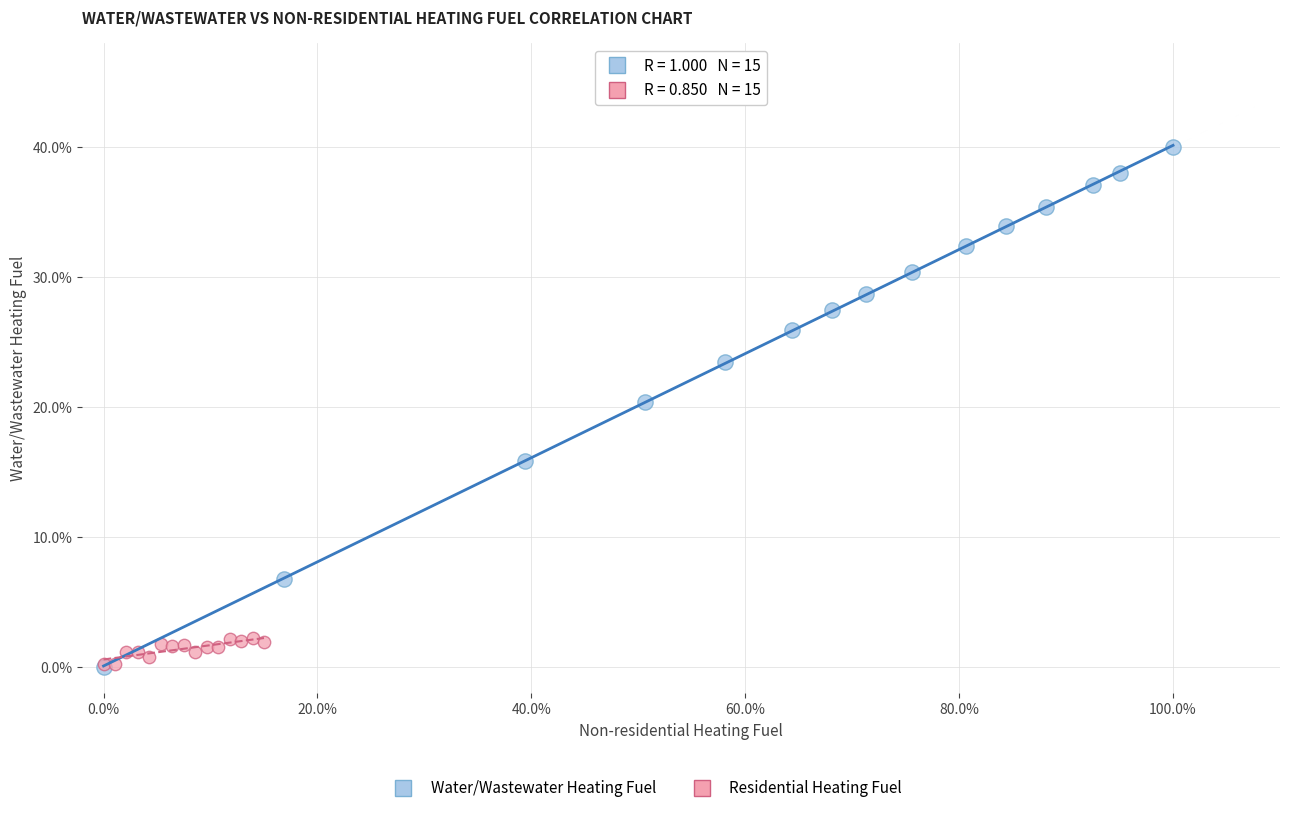

Which series has the widest spread of Y values?

Water/Wastewater Heating Fuel